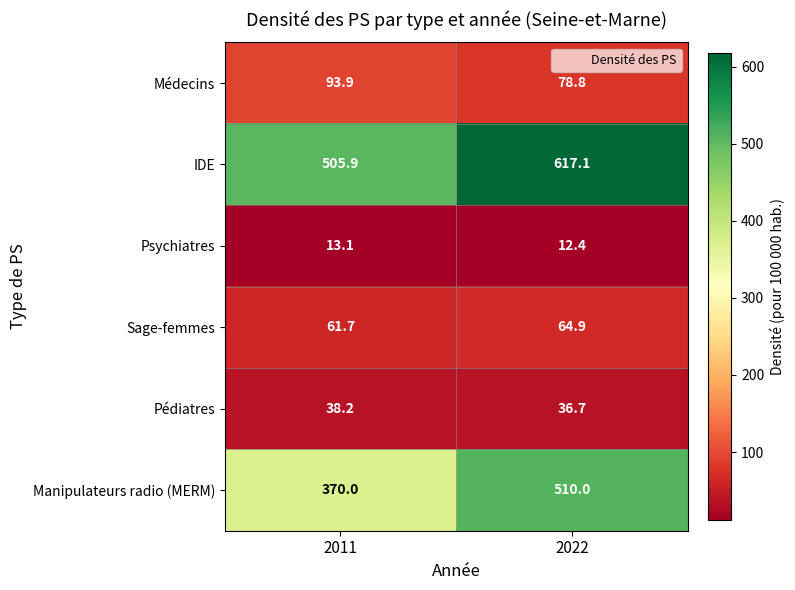

How many distinct data groups are displayed?

6